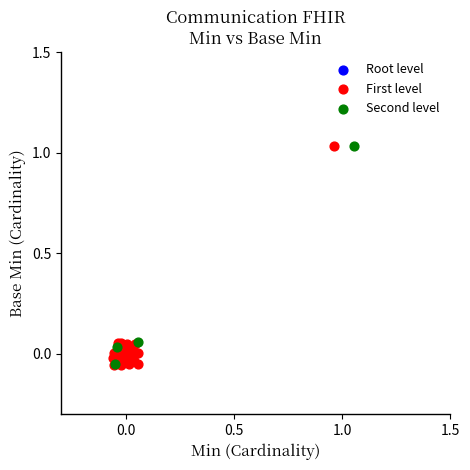

What are all the series names shown in the legend?

Root level, First level, Second level